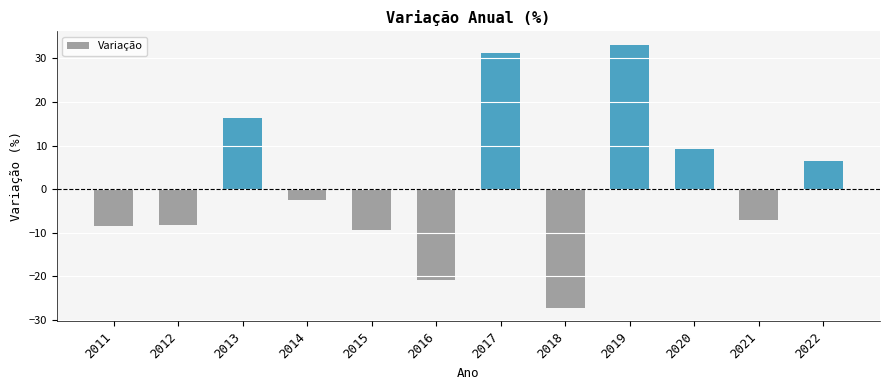

What is the difference between the values at 2019 and 2020?

24.0